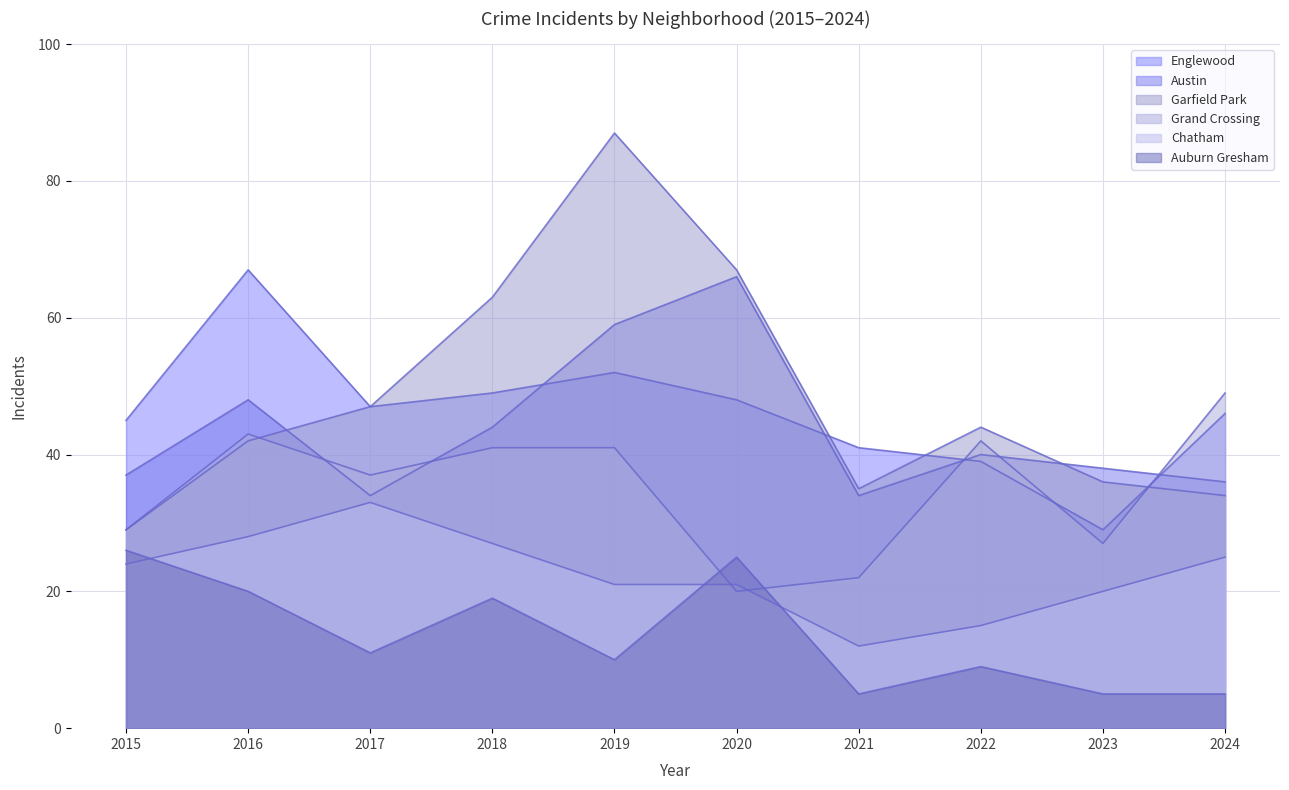

In Garfield Park, how many points are higher than both neighbors (excluding endpoints)?

2